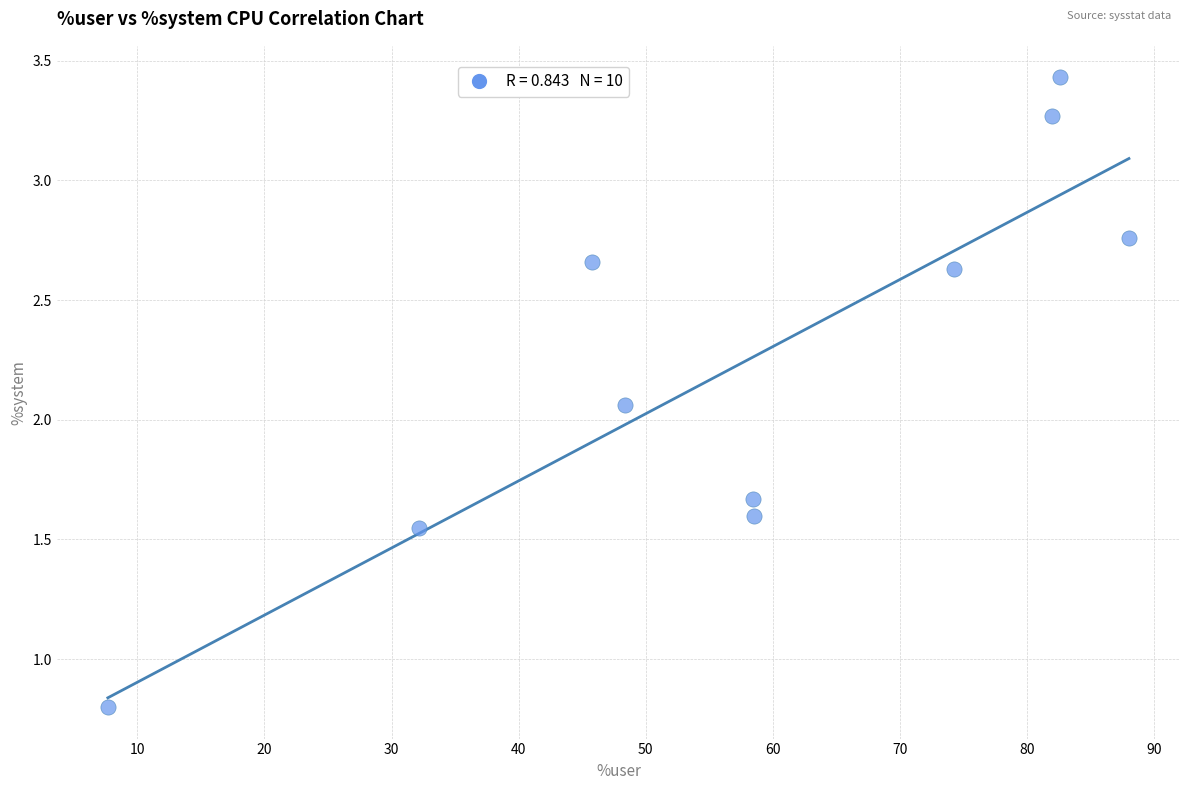

What is the range of X values (max minus min)?

80.4